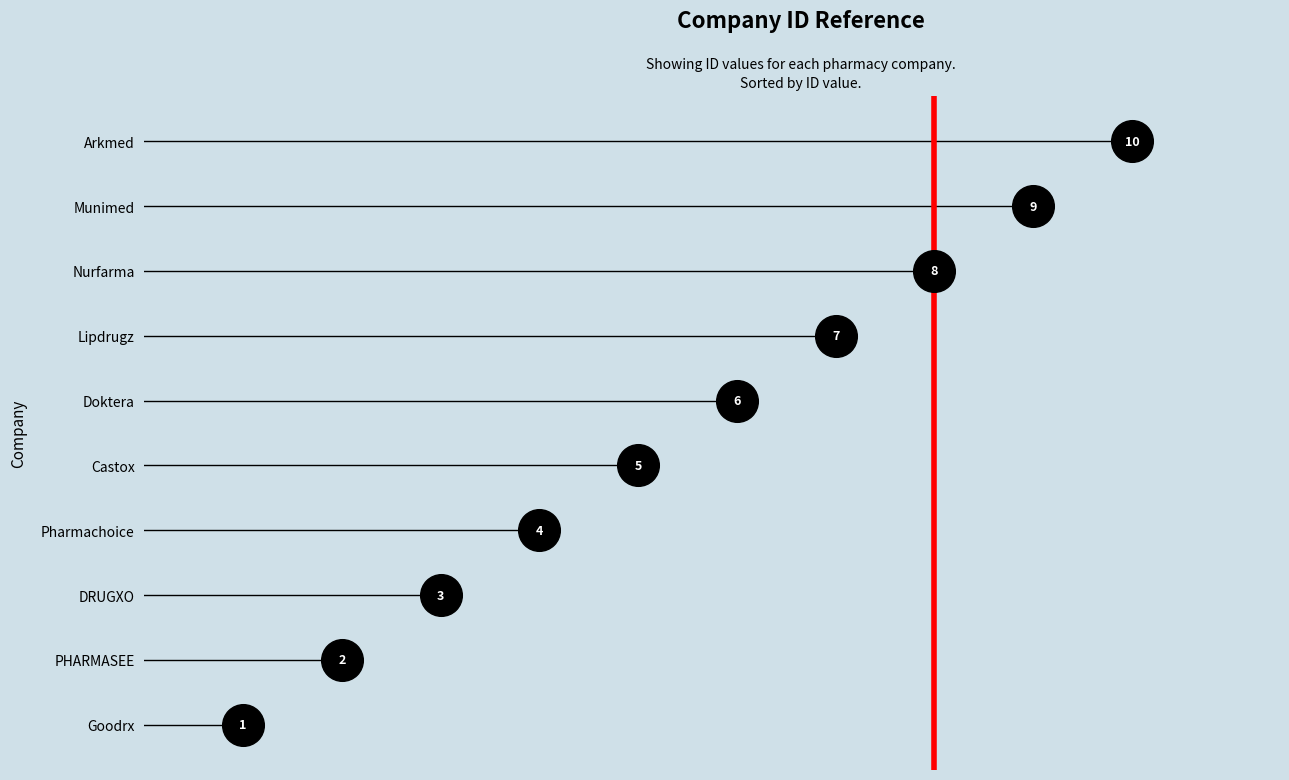

Between Arkmed and Nurfarma, which is larger?

Arkmed